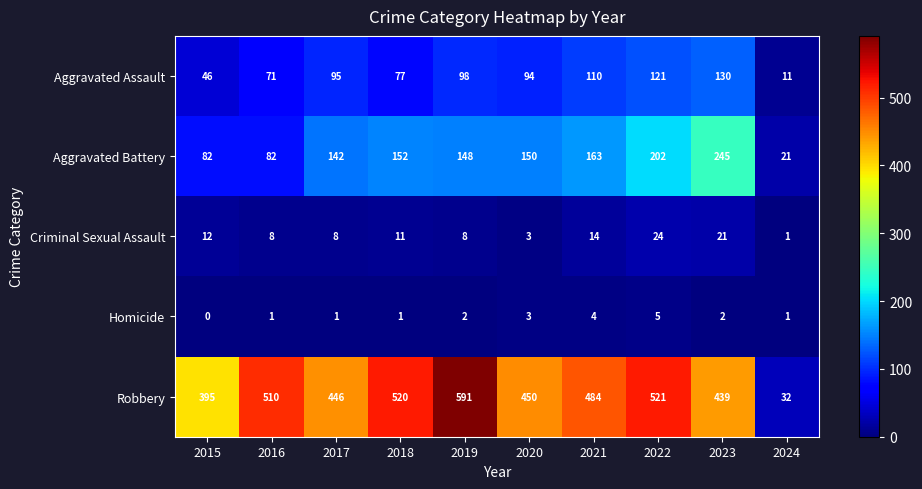

What is the difference between the second highest and minimum values in the Criminal Sexual Assault series?

20